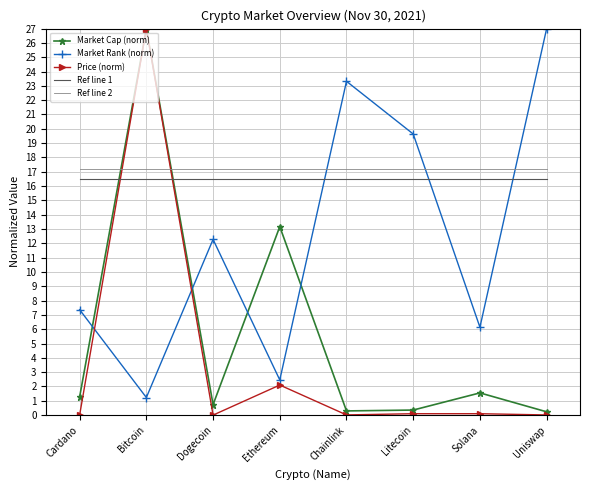

How many intersections are there between Ref line 2 and Market Rank (norm)?

3